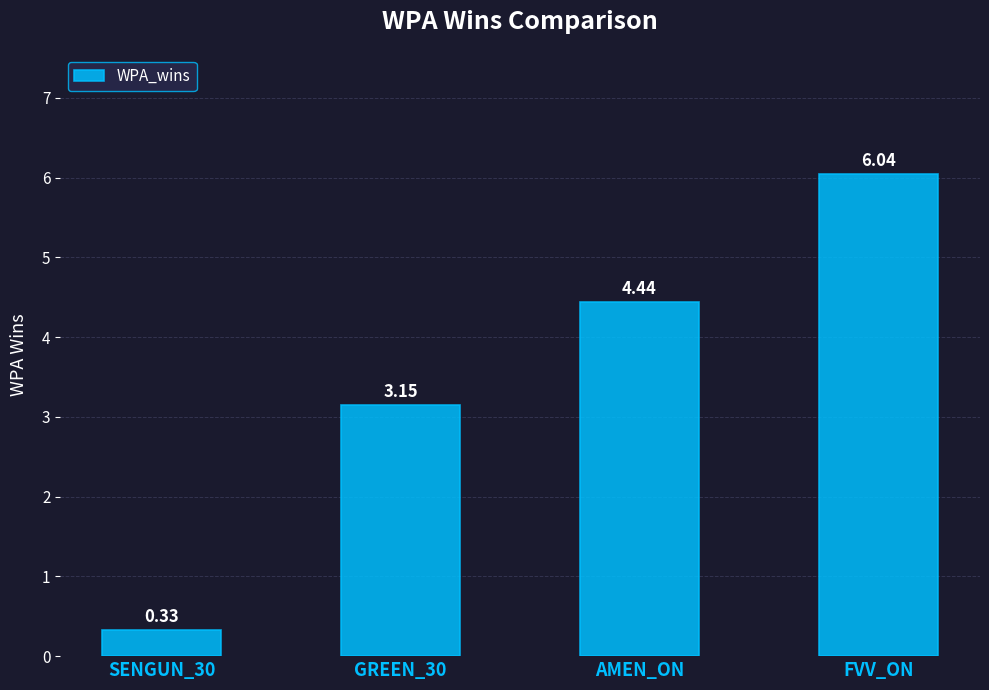

How many data points are above 4?

2